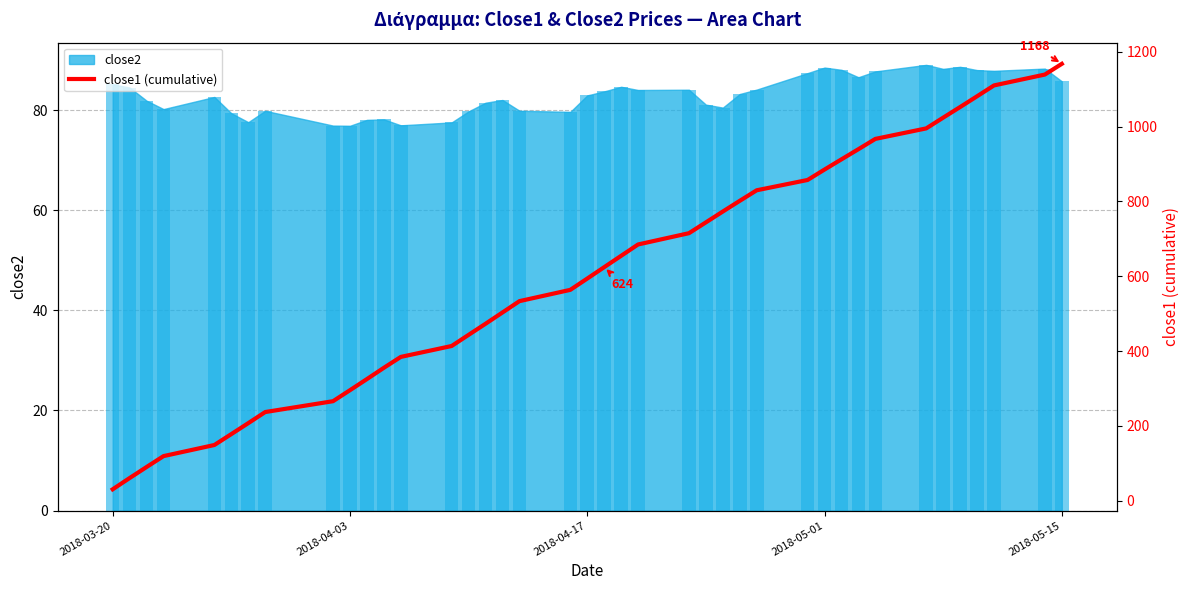

How many data points are less than 624?

20